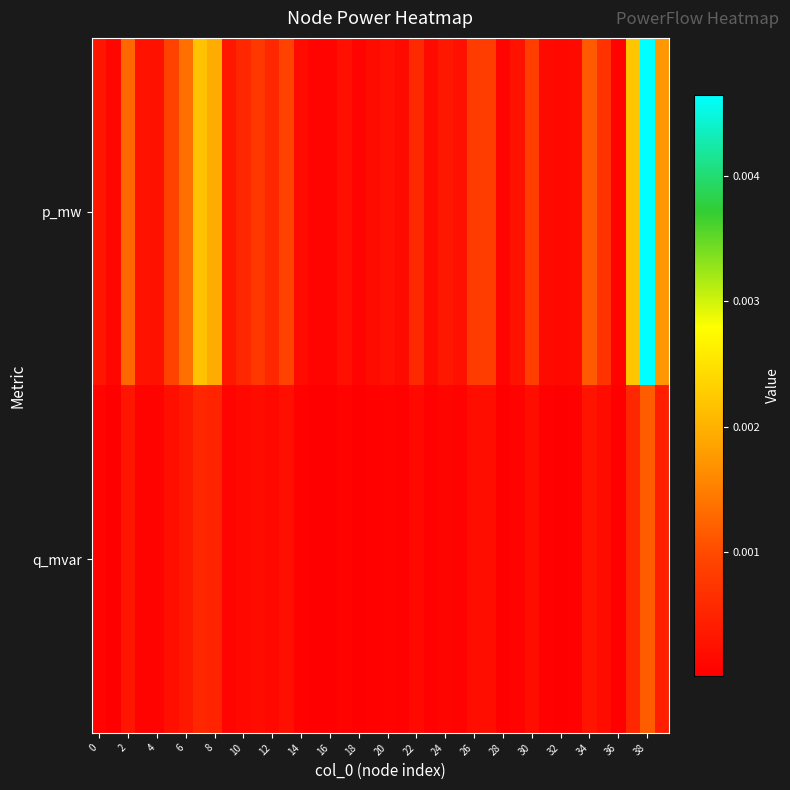

Which series has the widest spread of values?

p_mw